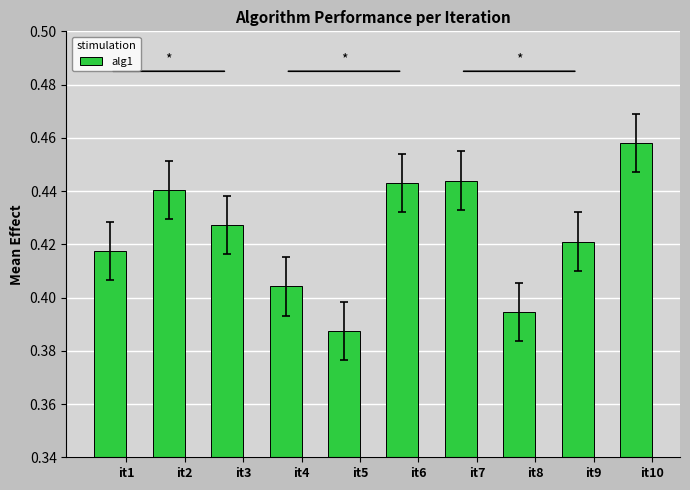

At which label is the value closest to 0?

it5